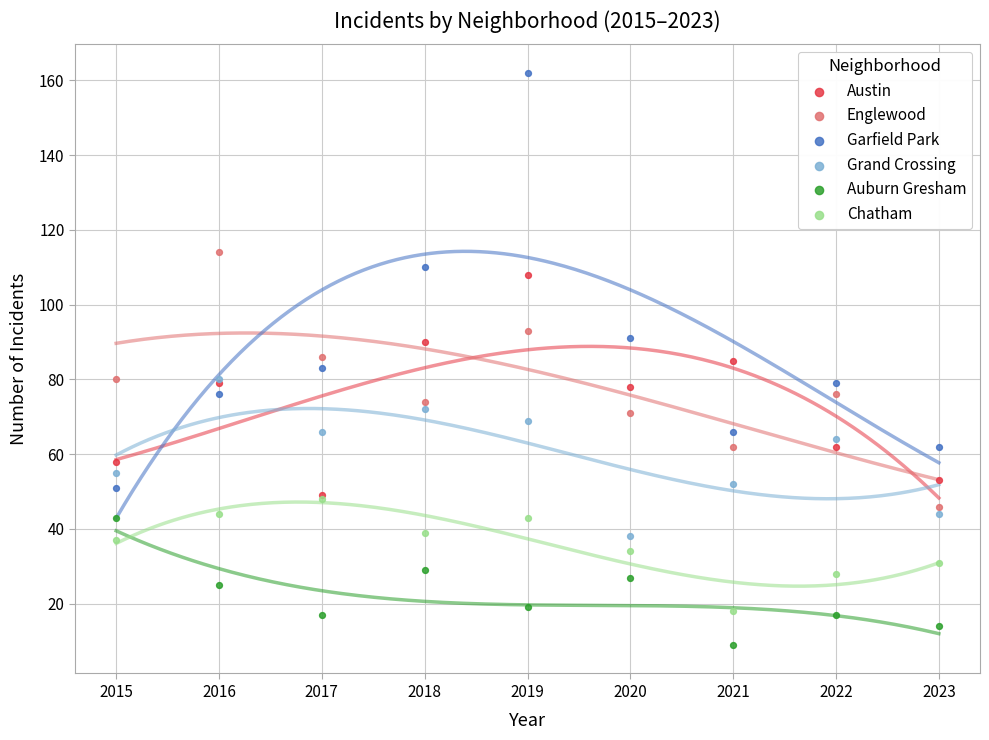

Which series reaches the minimum Y coordinate?

Auburn Gresham